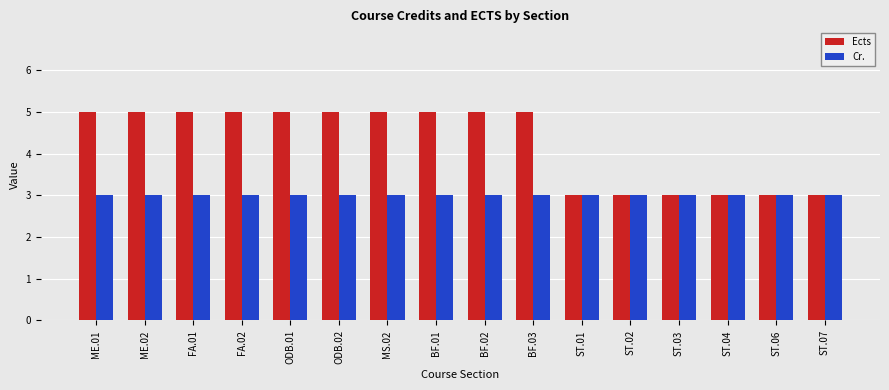

Which series has the largest range (max minus min)?

Ects